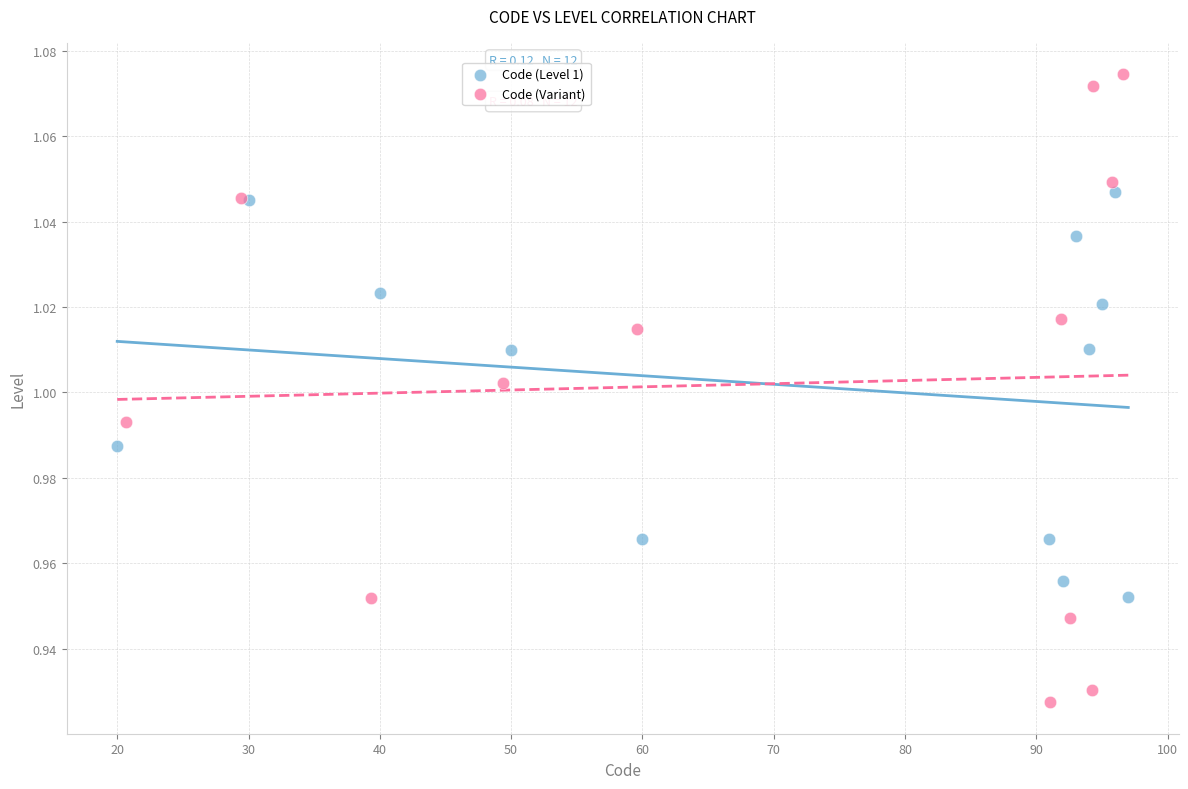

Which series has the widest spread of Y values?

Code (Variant)